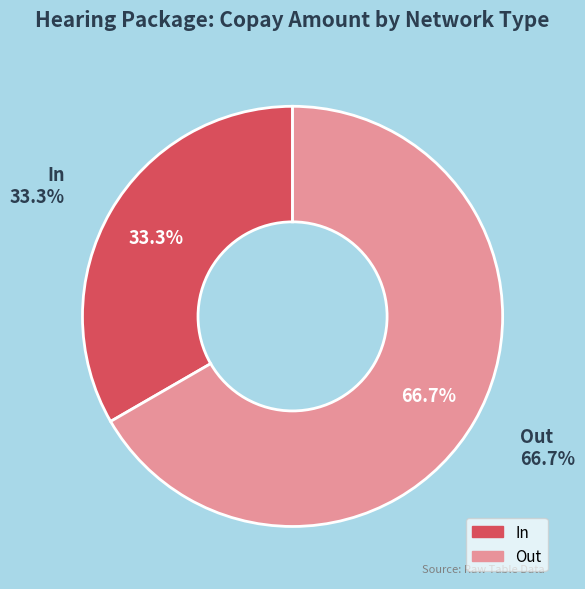

Does In represent more than half of the total?

No